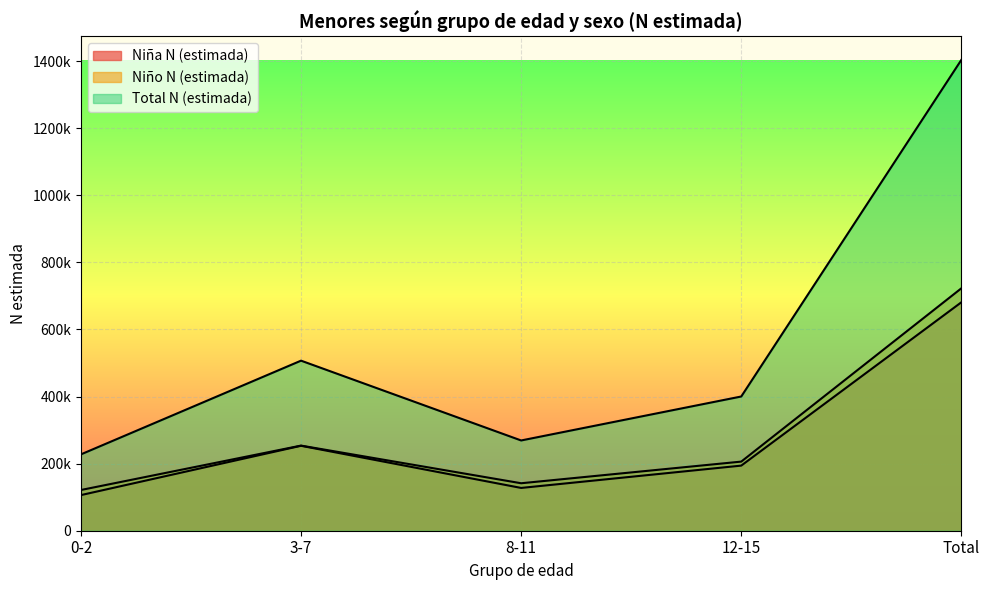

True or false: Total N (estimada) and Niño N (estimada) cross at least once.

False